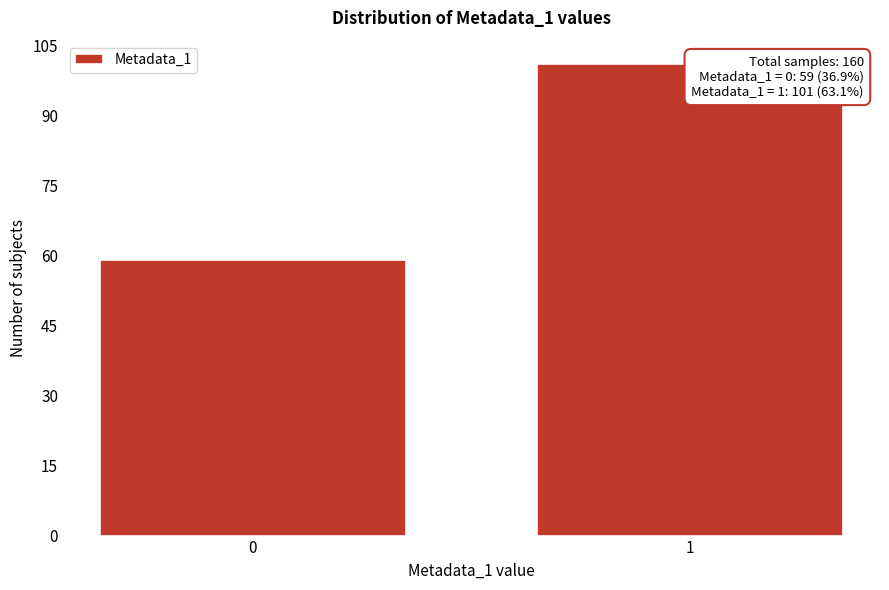

Reading left to right, transcribe all the data shown in this chart.

59	101